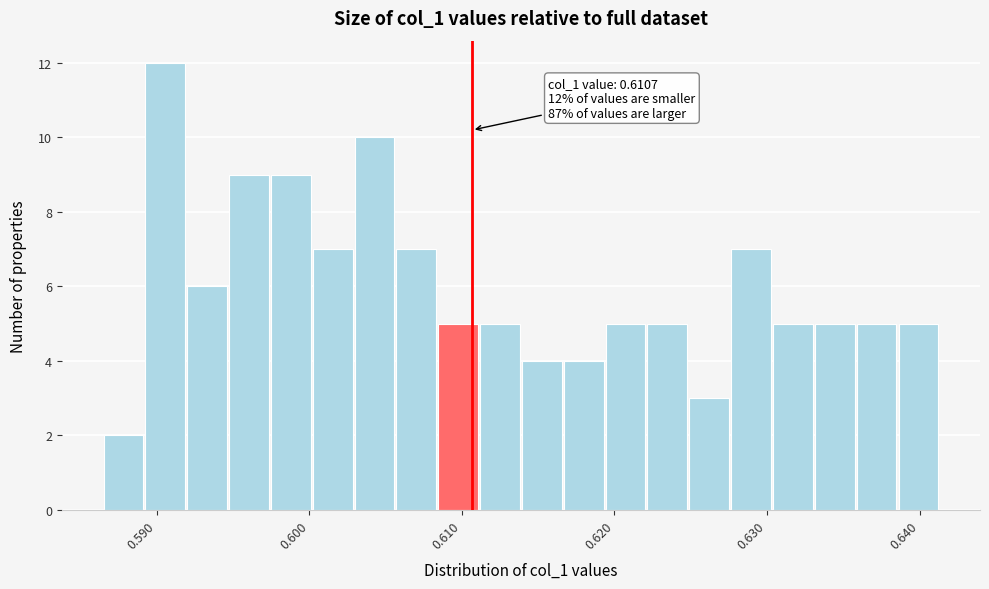

Around what value on the x-axis is the tallest bar? Give the approximate position of its centre, as read against the axis.

0.591